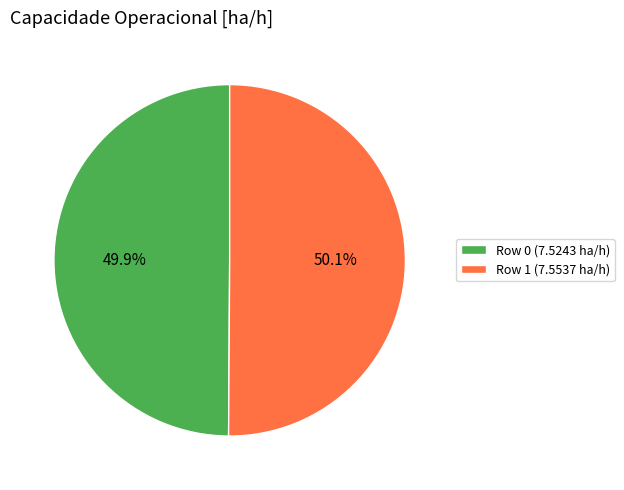

True or false: Row 0 accounts for 50% of the total.

True